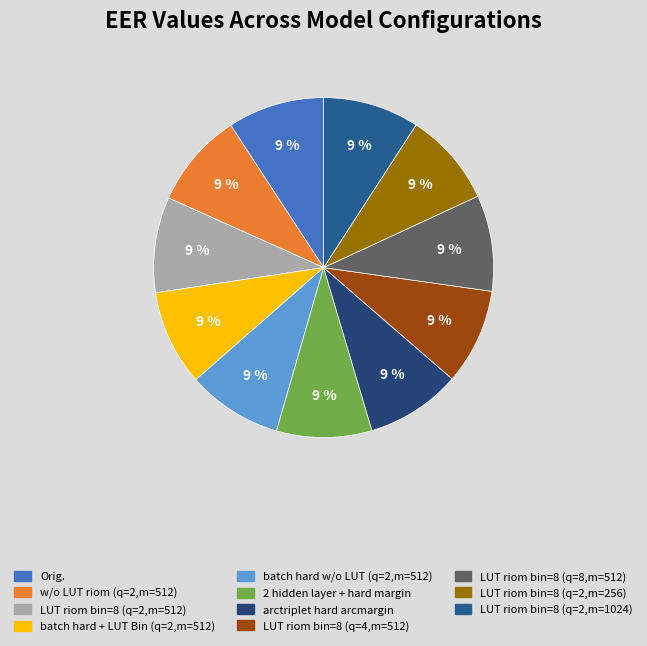

How many slices are in this pie chart?

11